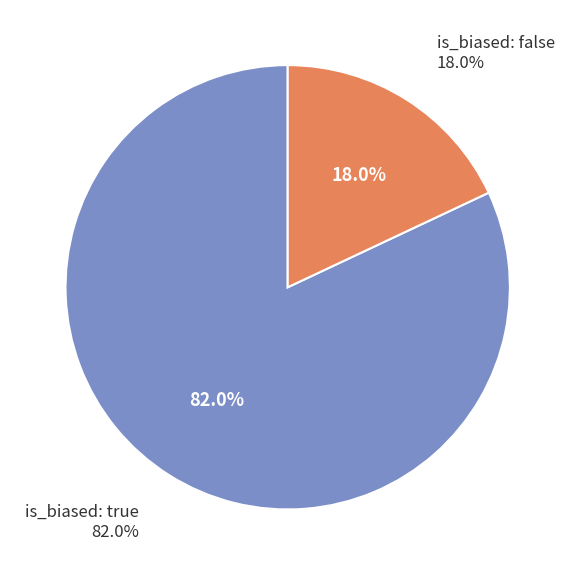

To the nearest percent, what is the average slice percentage?

50%